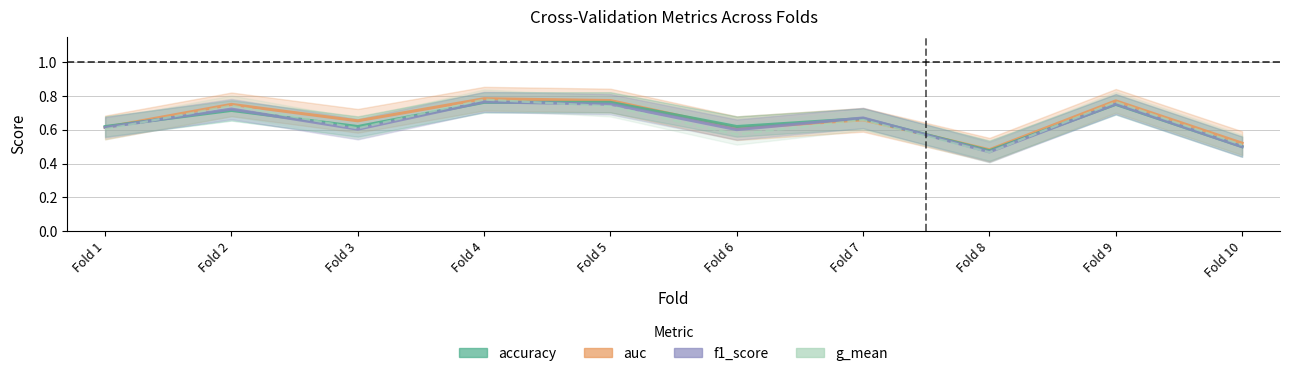

Between which two adjacent categories do accuracy and f1_score first intersect?

Fold 1 and Fold 2